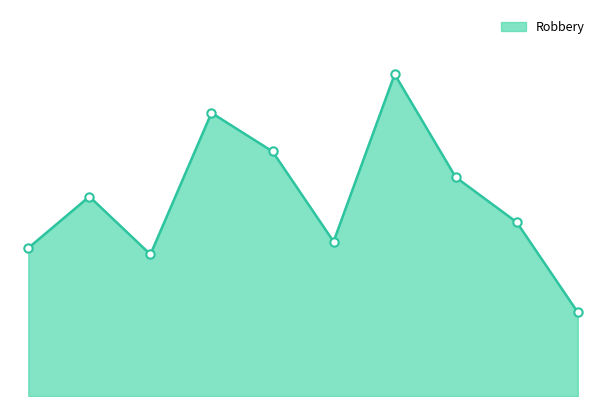

Does the chart have visible grid lines?

No